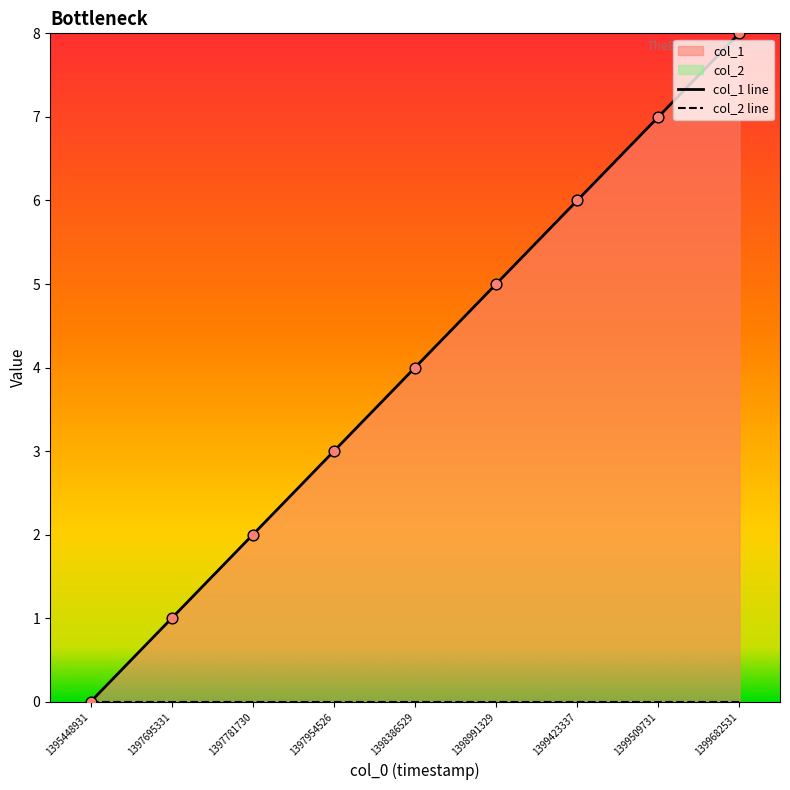

Between 1397695331 and 1398386529, which is larger?

1398386529